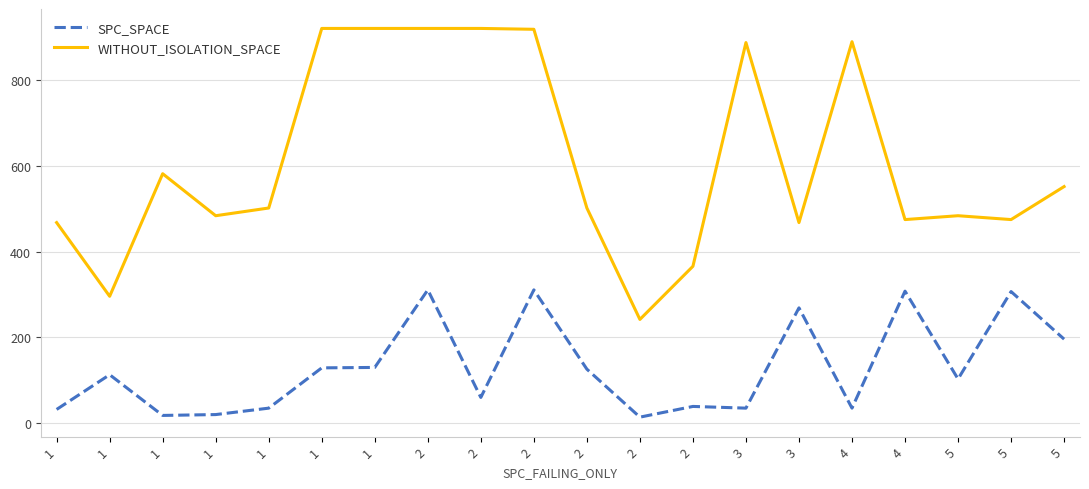

What are all the series names shown in the legend?

SPC_SPACE, WITHOUT_ISOLATION_SPACE